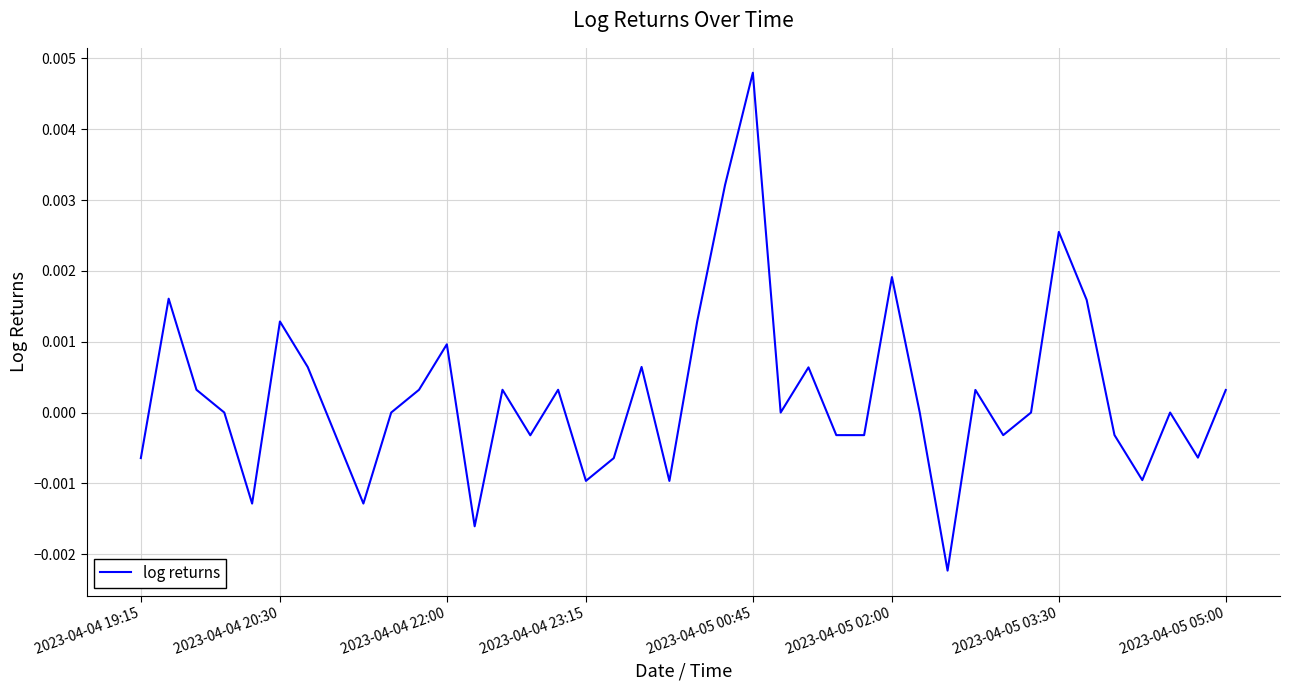

How many interior local valleys (lower than both neighbors) does the data have?

12